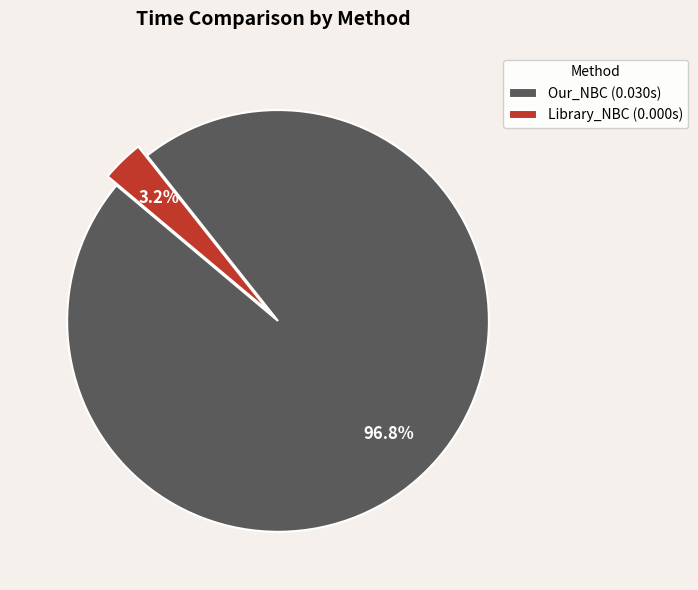

What is the majority slice?

Our_NBC